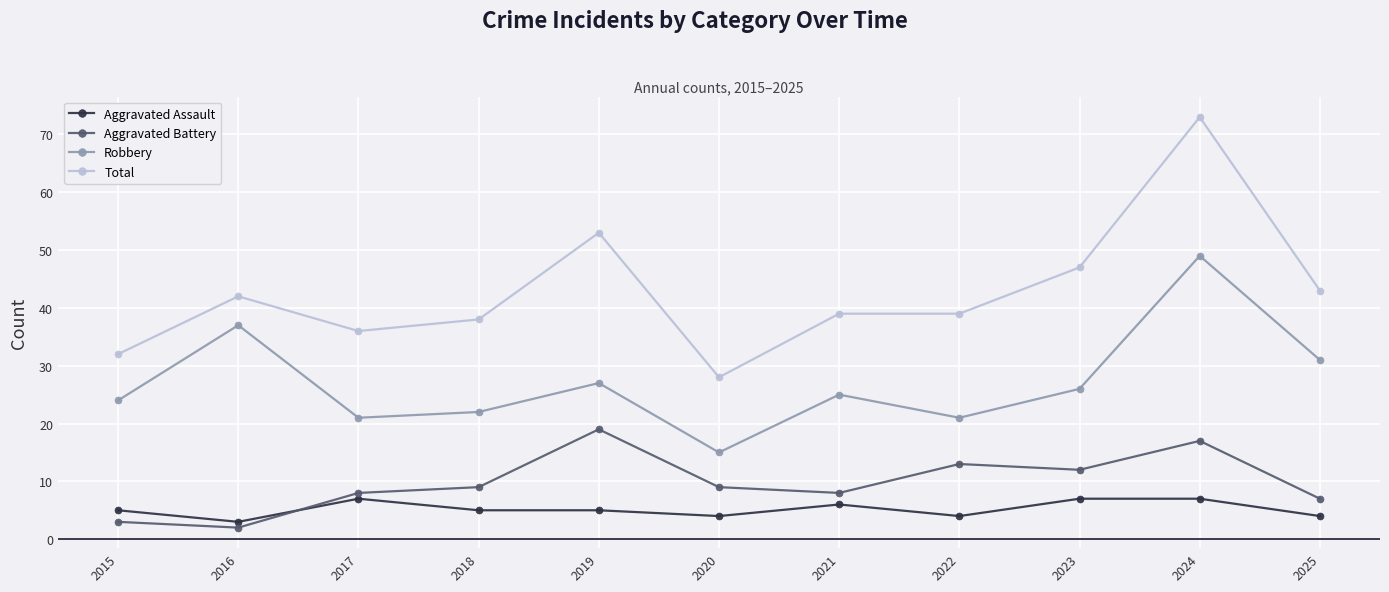

Count the number of categories in the chart.

11